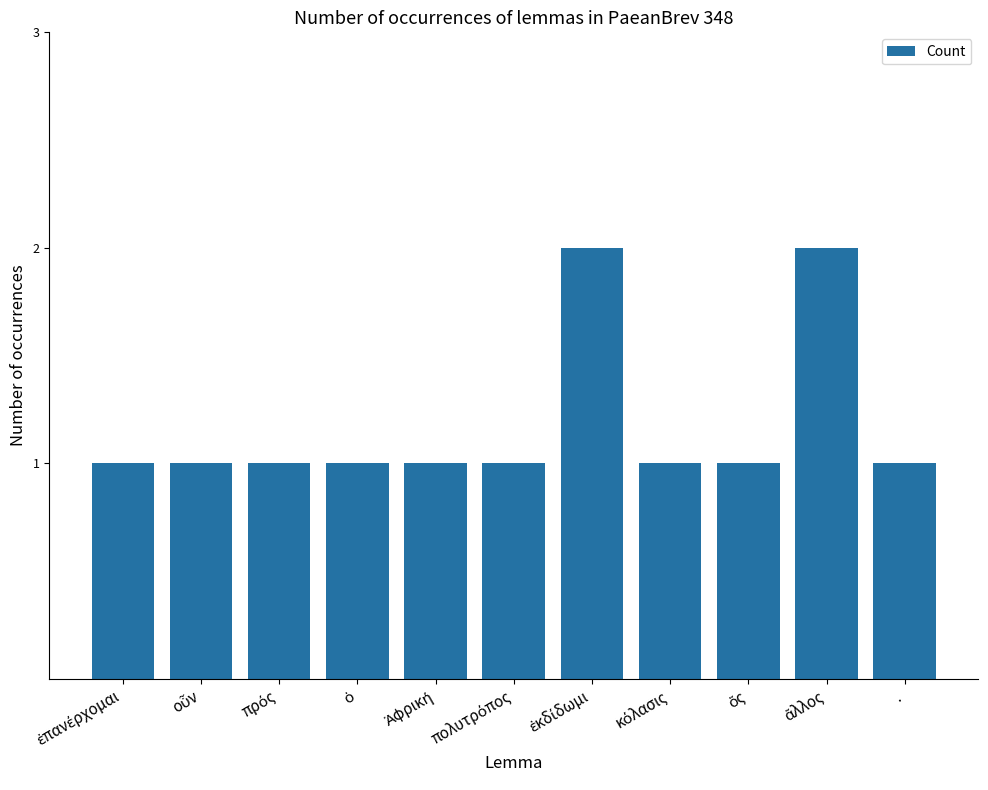

What is the value of the 5th bar from the left?

1